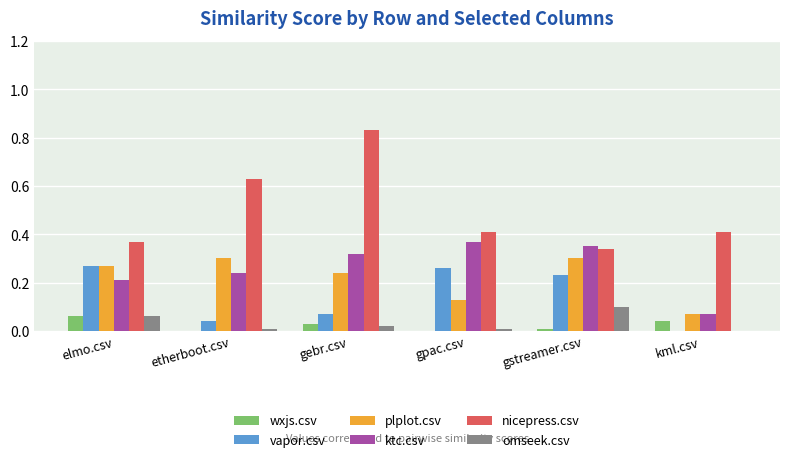

Is it true that omseek.csv equals 0.1 at gstreamer.csv?

True